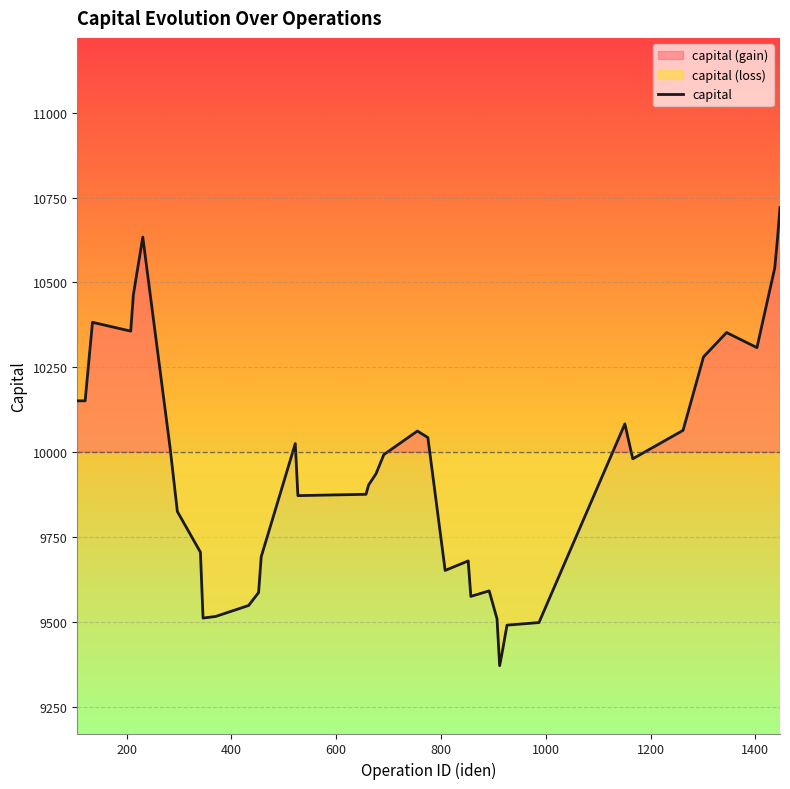

How many points are higher than both their immediate neighbors (excluding endpoints)?

8